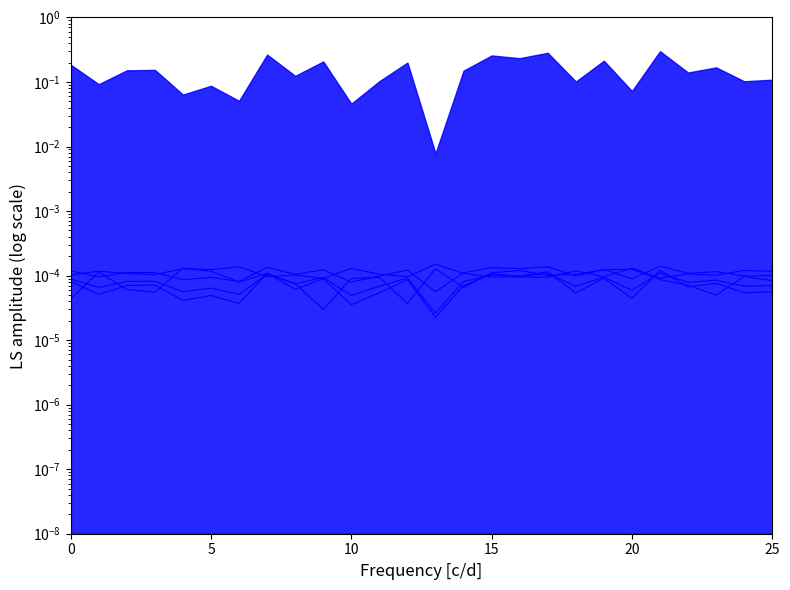

In dbh, how many points are higher than both neighbors (excluding endpoints)?

10